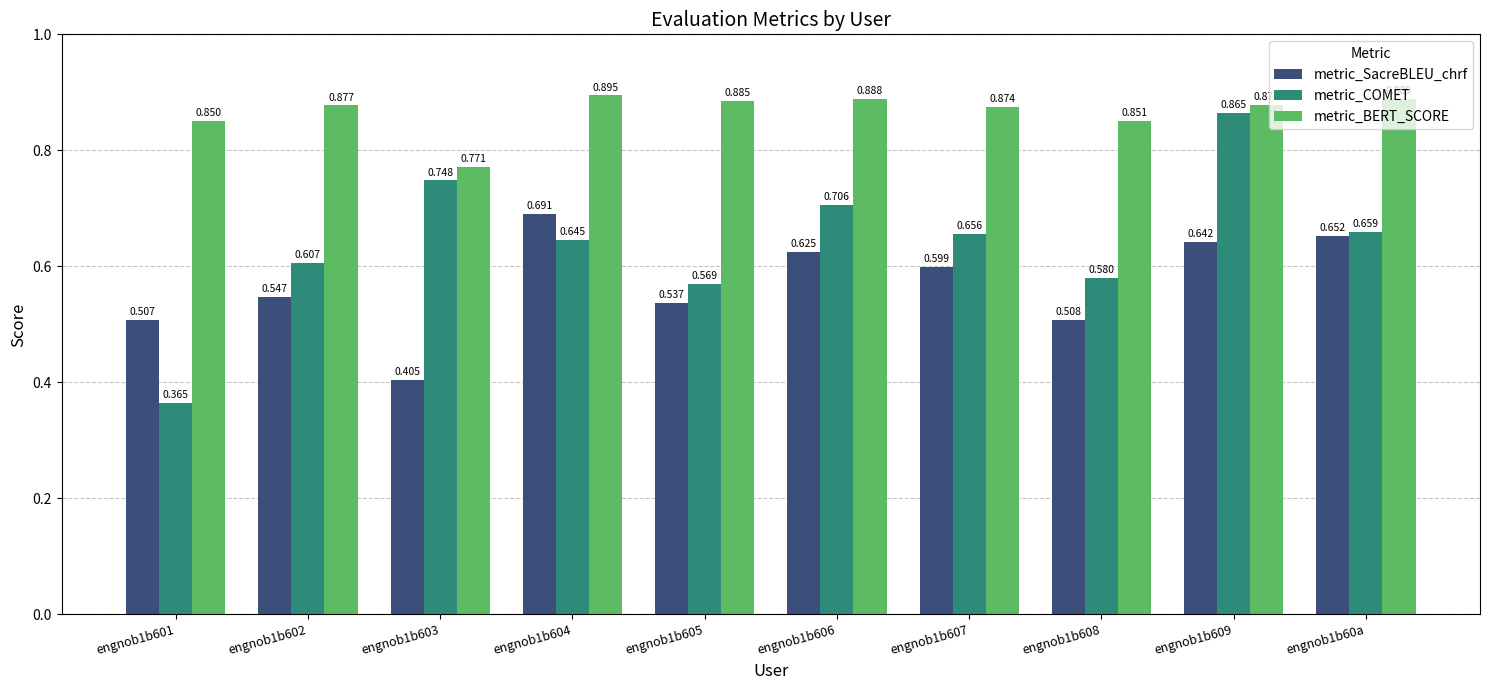

Is the value of metric_BERT_SCORE at engnob1b608 greater than the value of metric_COMET at engnob1b604?

Yes